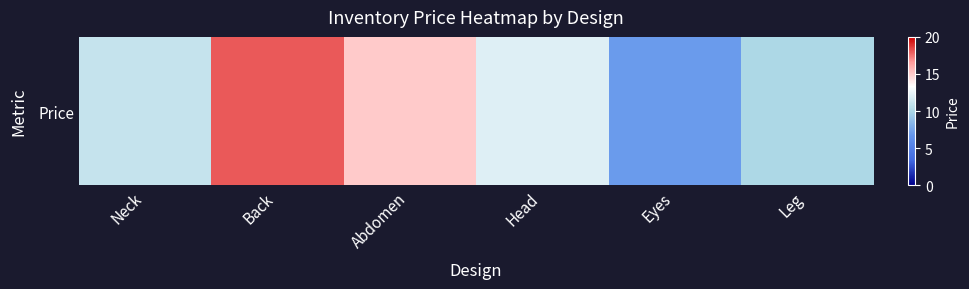

What is the change in value from Back to Abdomen?

-3